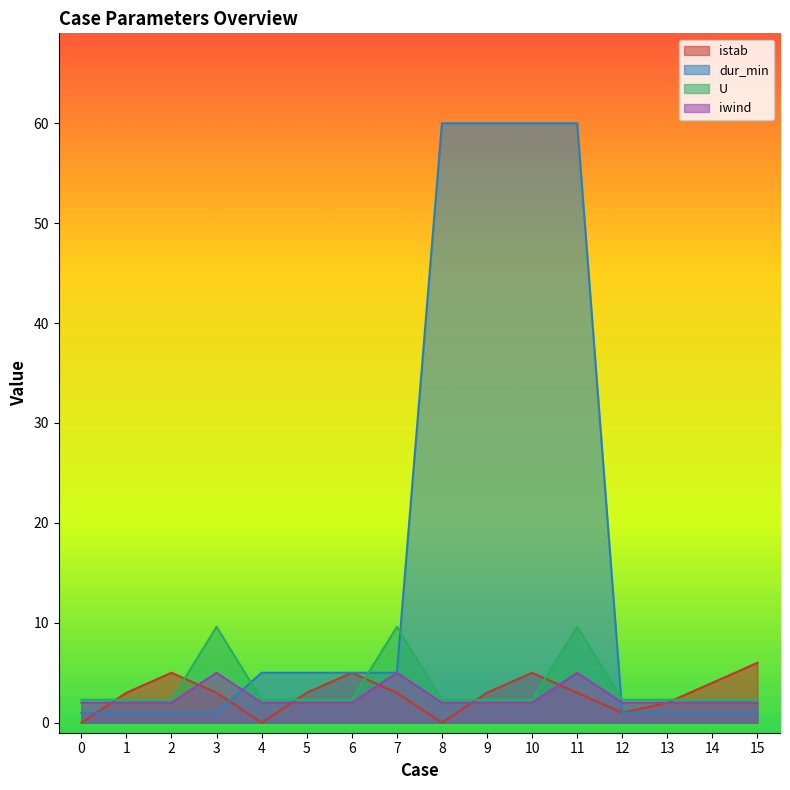

What is the spread (max minus min) of values at 10?

58.0